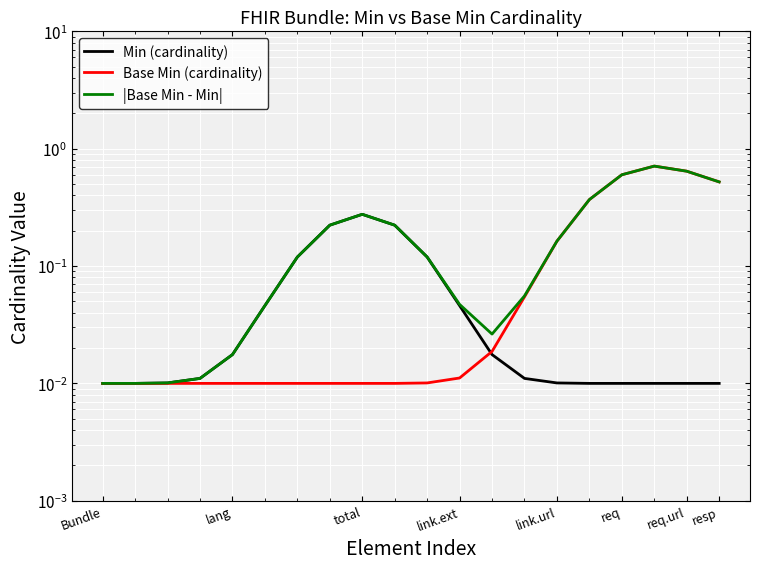

At which label does Base Min (cardinality) reach its minimum?

Bundle